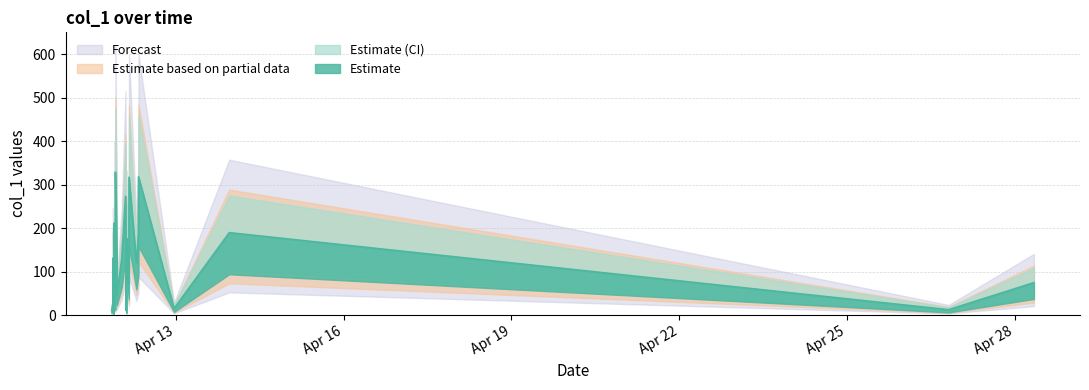

What is the minimum value shown in the chart?

6.5